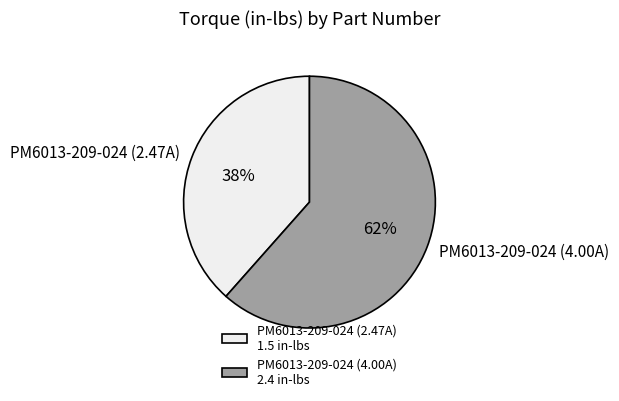

Rank the categories by value from lowest to highest.

PM6013-209-024 (2.47A), PM6013-209-024 (4.00A)